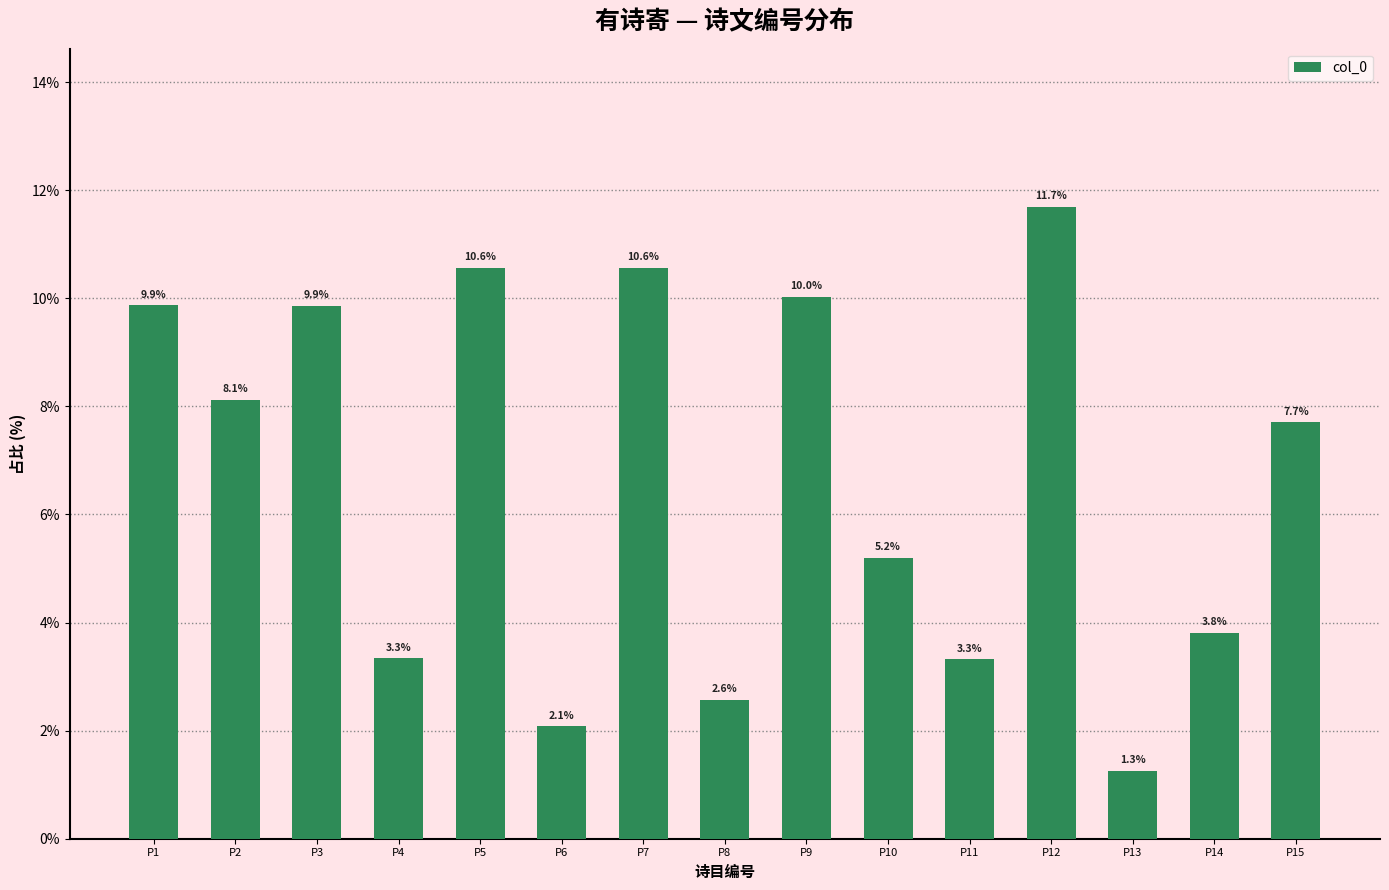

Where is the data nearest to the value 6?

P10